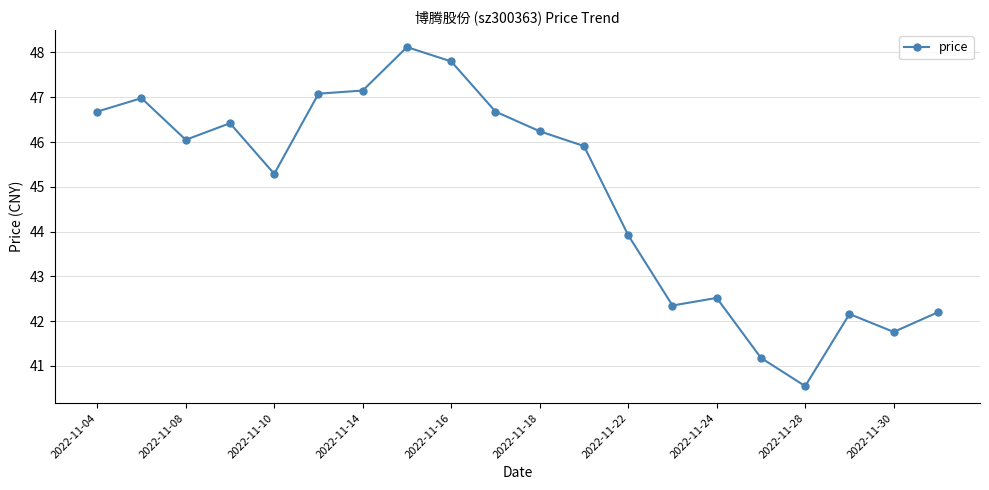

How many values are below 46?

10